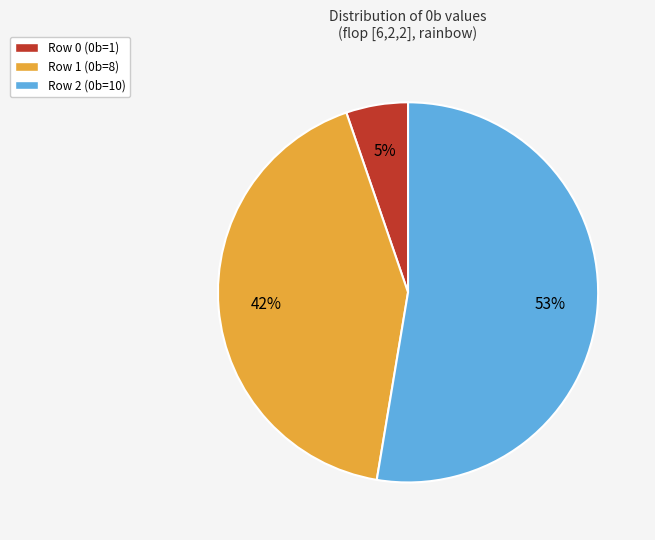

Count the number of slices in the pie.

3